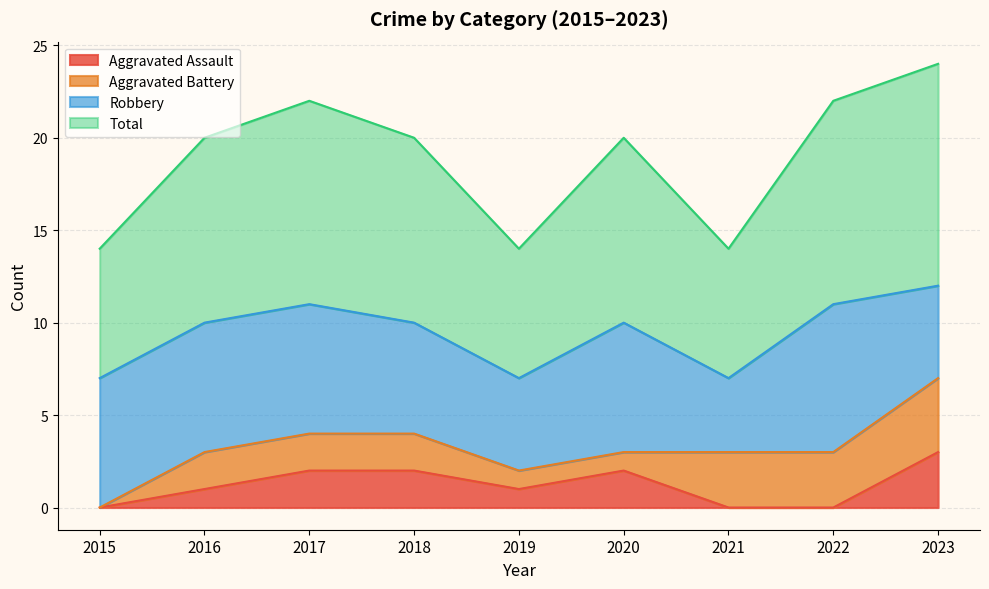

At which category is the sum across all series the highest?

2023